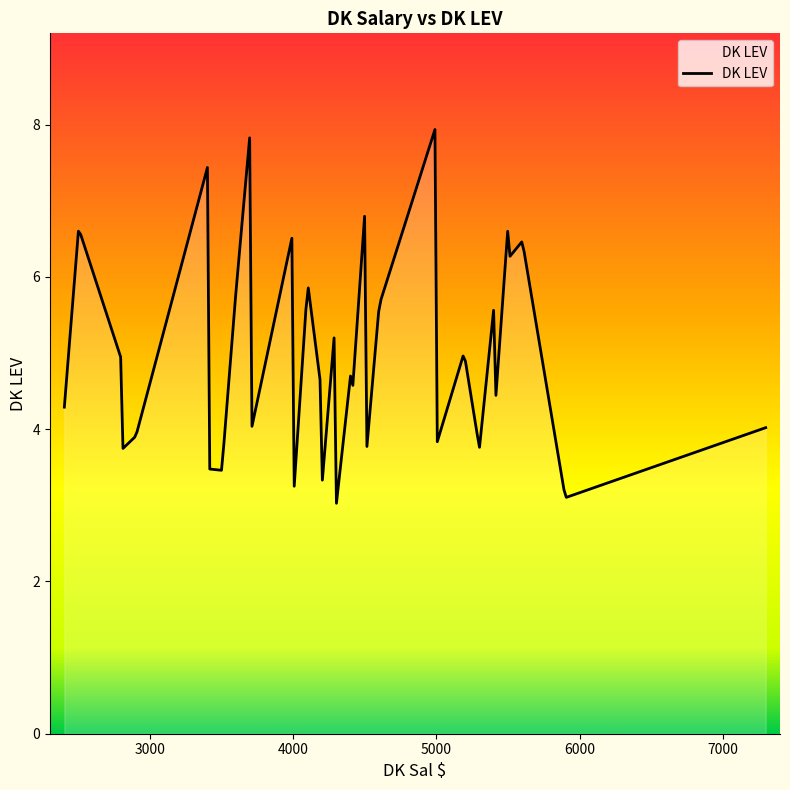

What is the maximum value shown in the chart?

7.9